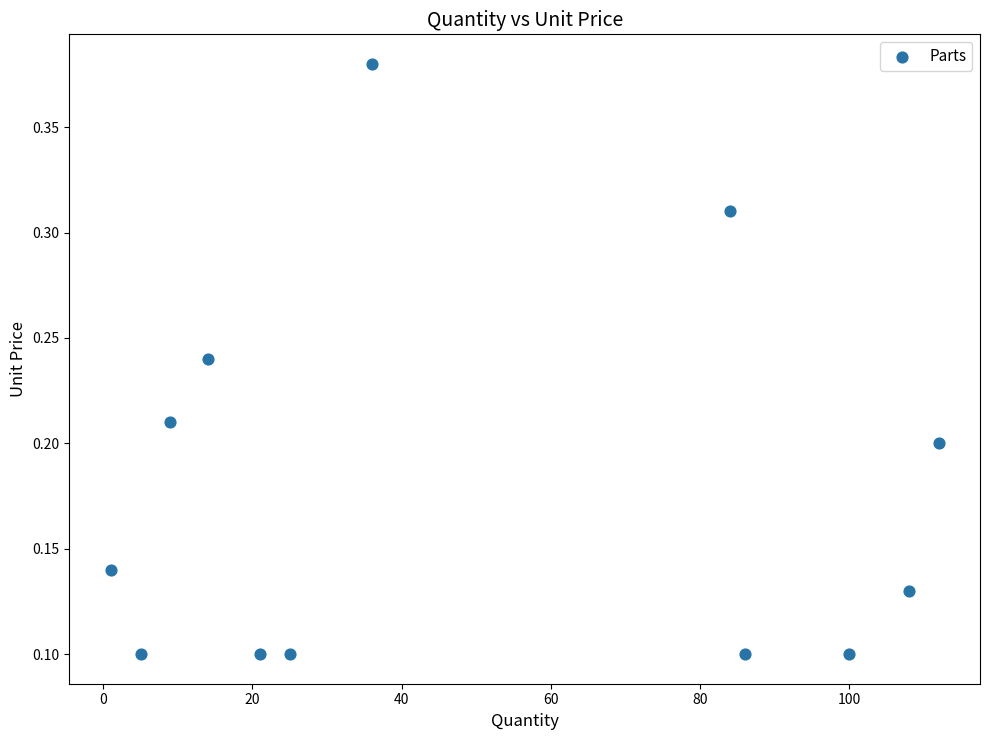

What is the range of X values (max minus min)?

111.0